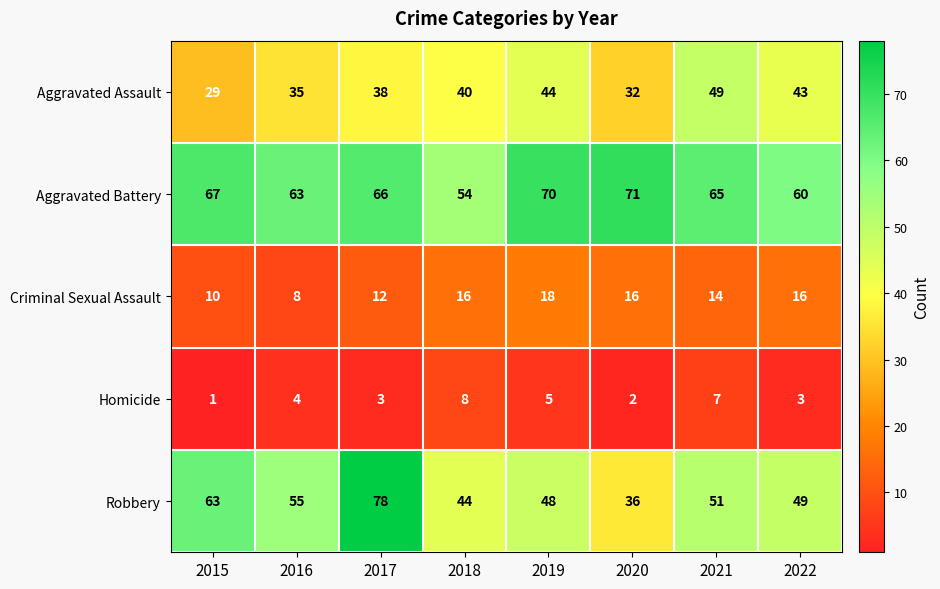

Which category has the lowest value across all series?

2015